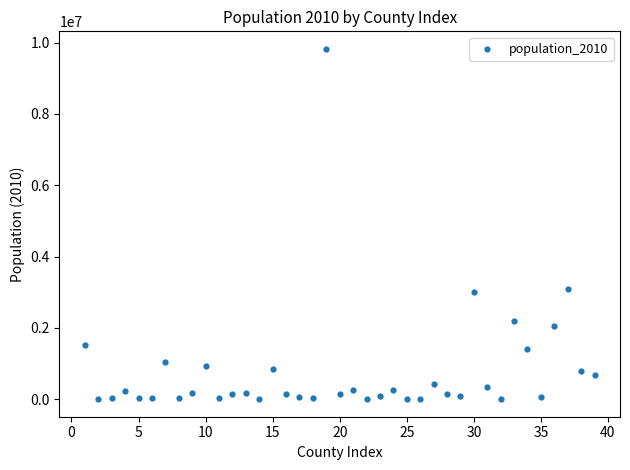

What is the range of Y values (max minus min)?

9822085